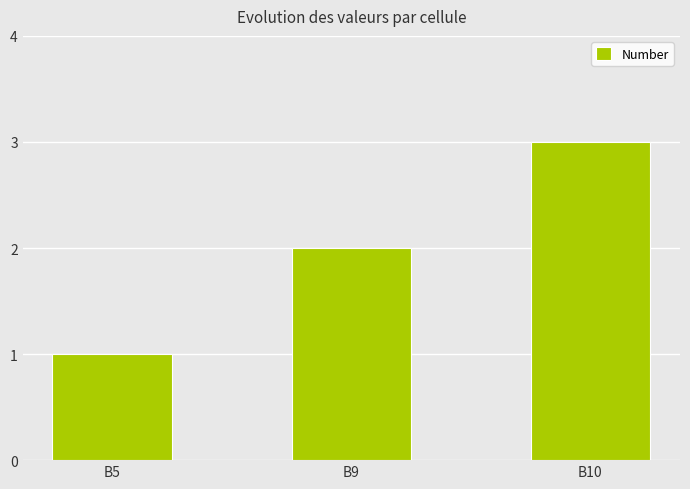

Between B9 and B10, which is larger?

B10